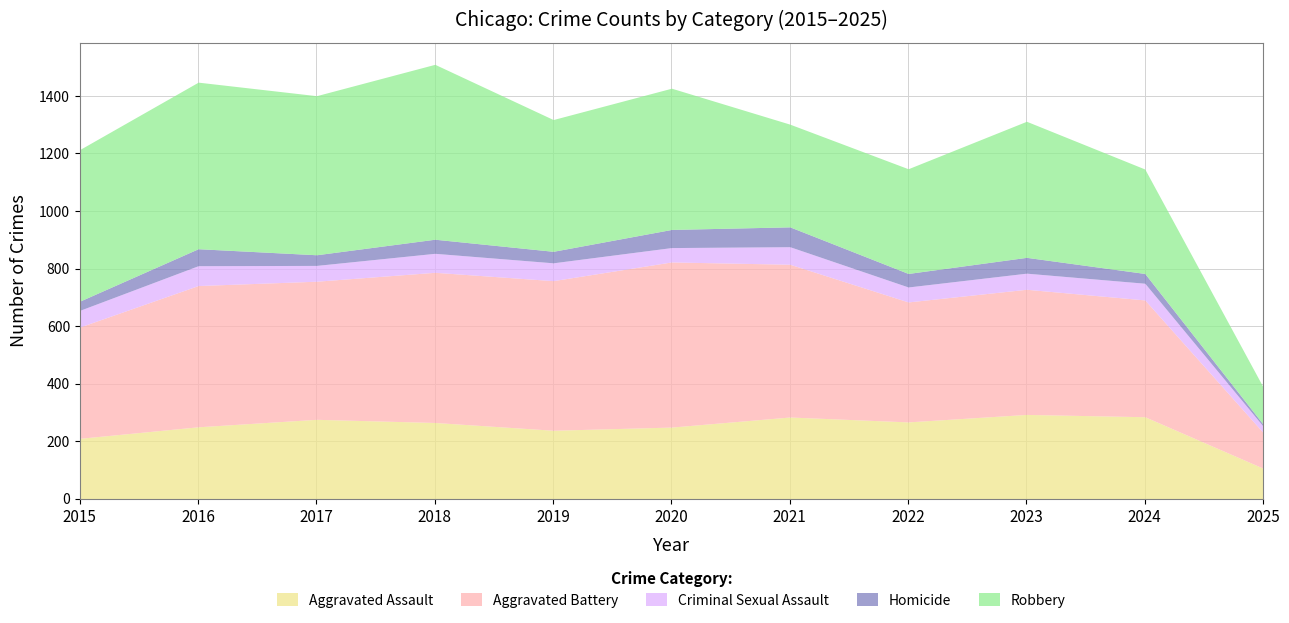

What are all the series names shown in the legend?

Aggravated Assault, Aggravated Battery, Criminal Sexual Assault, Homicide, Robbery